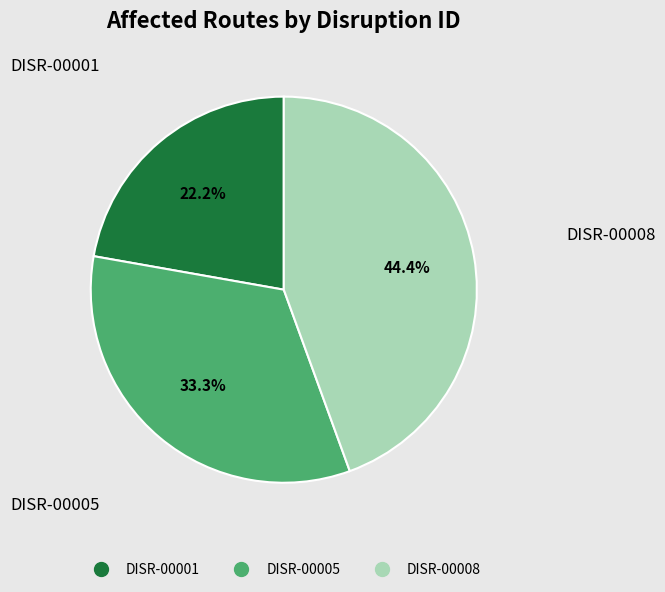

To the nearest percent, what percentage of the pie is DISR-00001?

22%